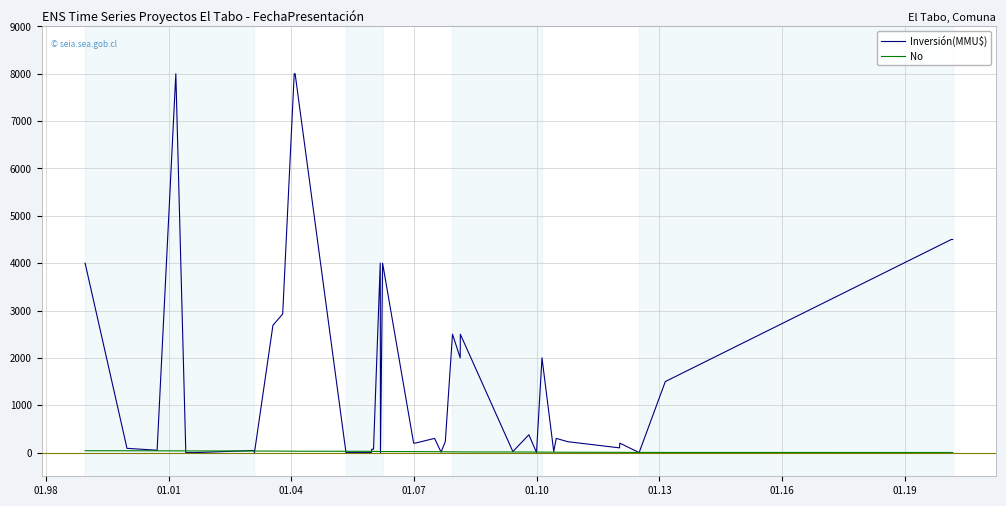

How many distinct data groups are displayed?

2